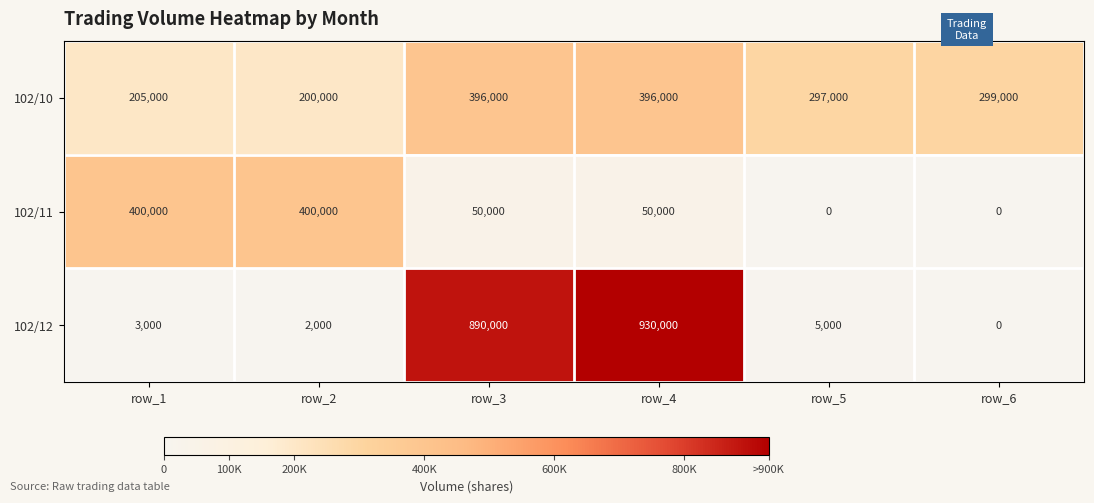

What is the approximate value of 102/10 at row_5, to the nearest 10?

297000